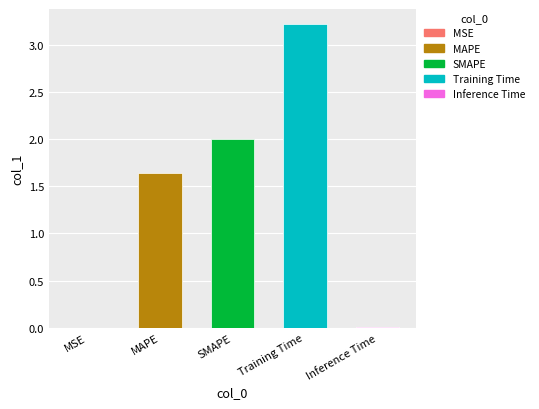

Read the value at MAPE.

1.6